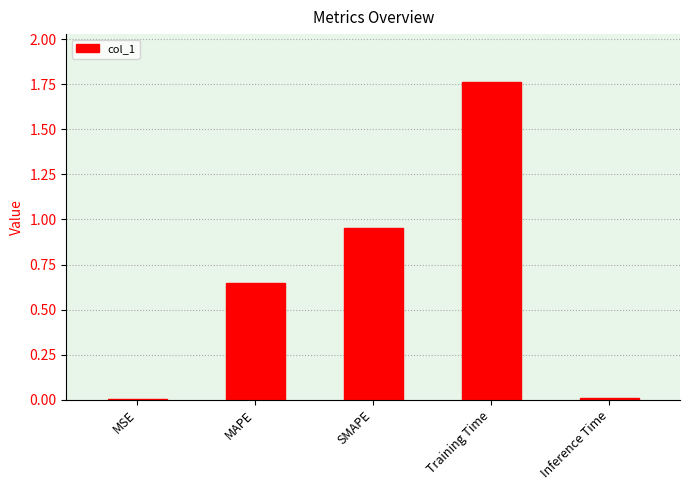

True or false: the data shows 0.3 at MAPE.

False